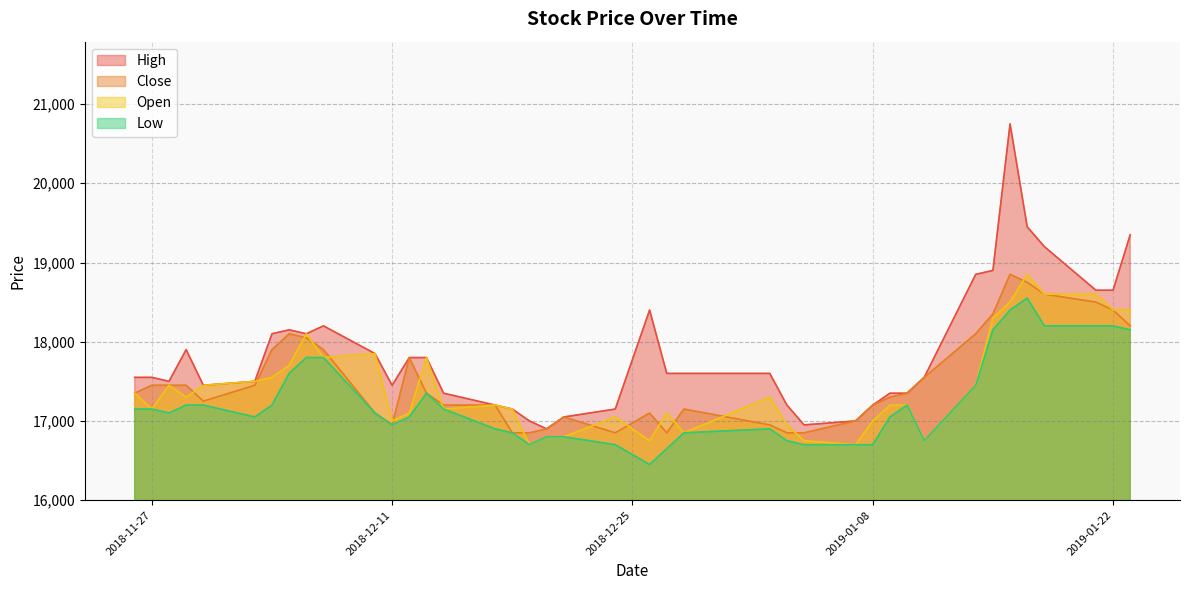

True or false: Low and Open intersect in this chart.

False